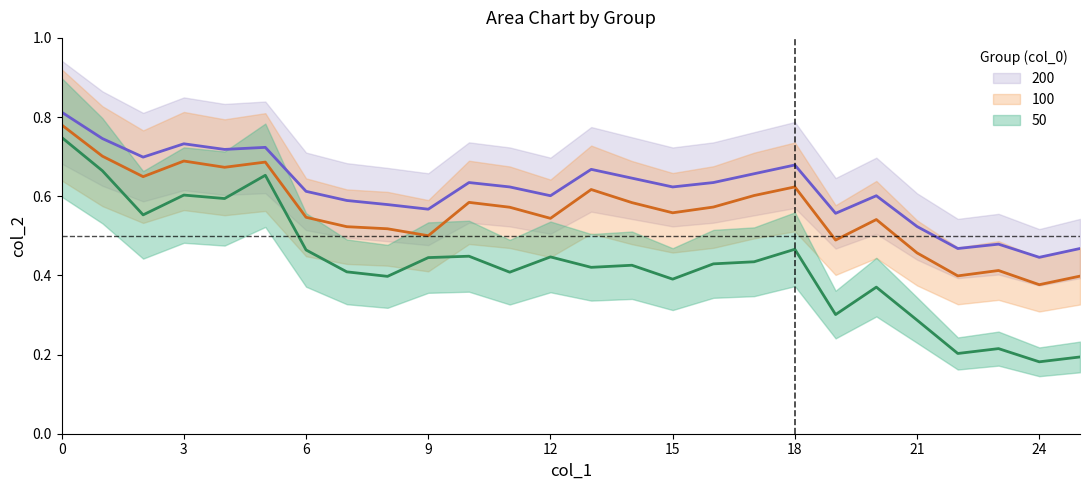

True or false: 100 and 50 intersect in this chart.

False